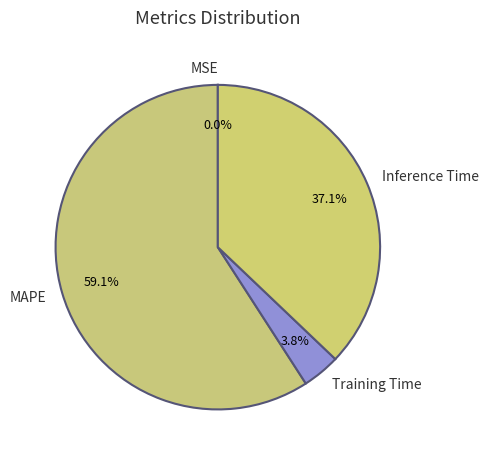

To the nearest percent, what is the average slice percentage?

25%